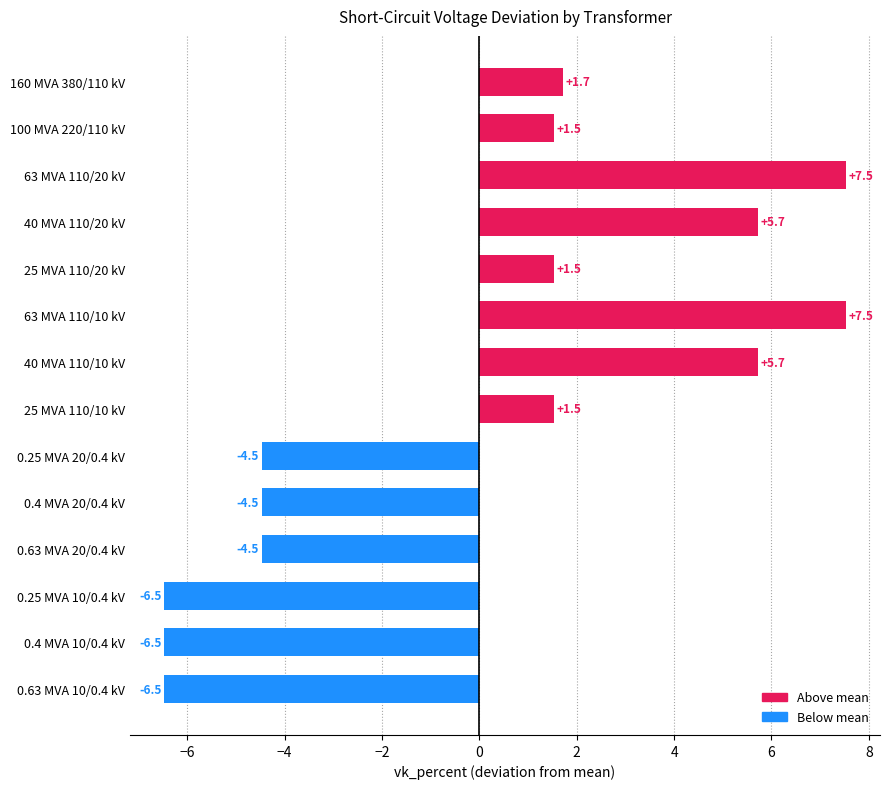

What is the difference between the second highest and minimum values?

14.0